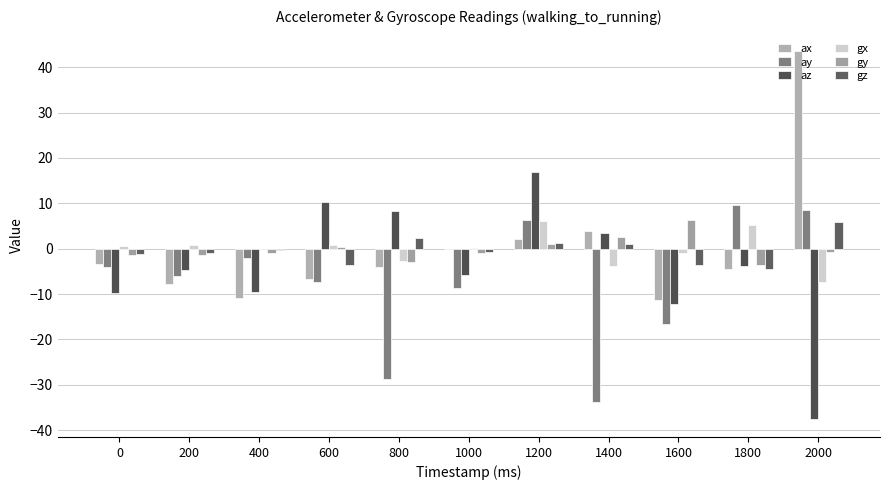

What is the value of the ax bar at the 4th from the left?

-6.7